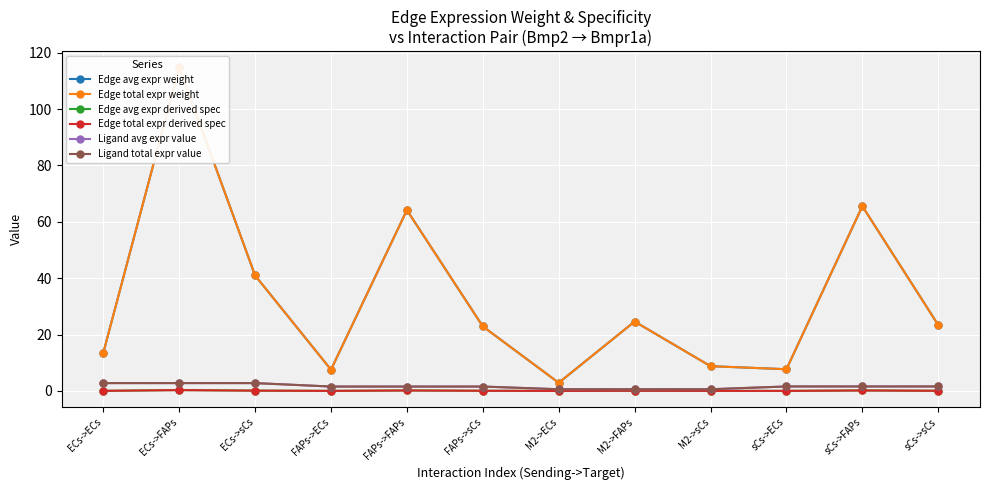

Reading left to right, extract all data points from this chart.

Edge avg expr weight: 13.5	114.8	41.0	7.5	64.2	22.9	2.9	24.6	8.8	7.7	65.5	23.4
Edge total expr weight: 13.5	114.8	41.0	7.5	64.2	22.9	2.9	24.6	8.8	7.7	65.5	23.4
Edge avg expr derived spec: 0.0	0.3	0.1	0.0	0.2	0.1	0.0	0.1	0.0	0.0	0.2	0.1
Edge total expr derived spec: 0.0	0.3	0.1	0.0	0.2	0.1	0.0	0.1	0.0	0.0	0.2	0.1
Ligand avg expr value: 2.8	2.8	2.8	1.6	1.6	1.6	0.6	0.6	0.6	1.6	1.6	1.6
Ligand total expr value: 2.8	2.8	2.8	1.6	1.6	1.6	0.6	0.6	0.6	1.6	1.6	1.6